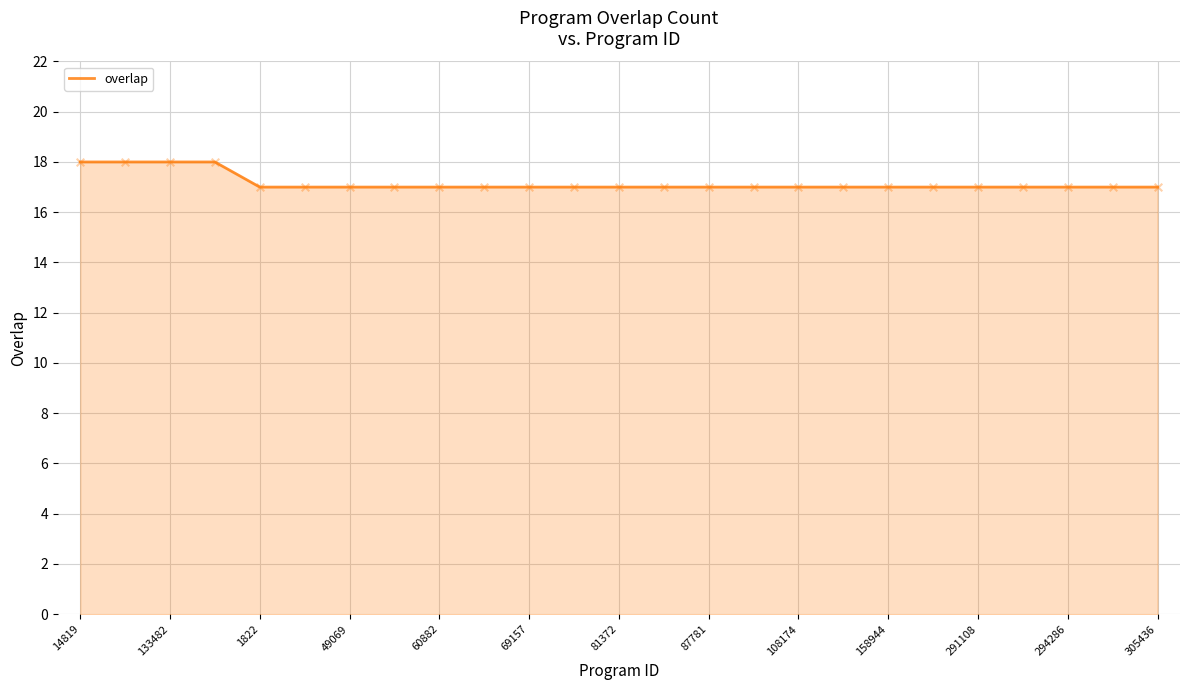

What is the smallest value displayed?

17